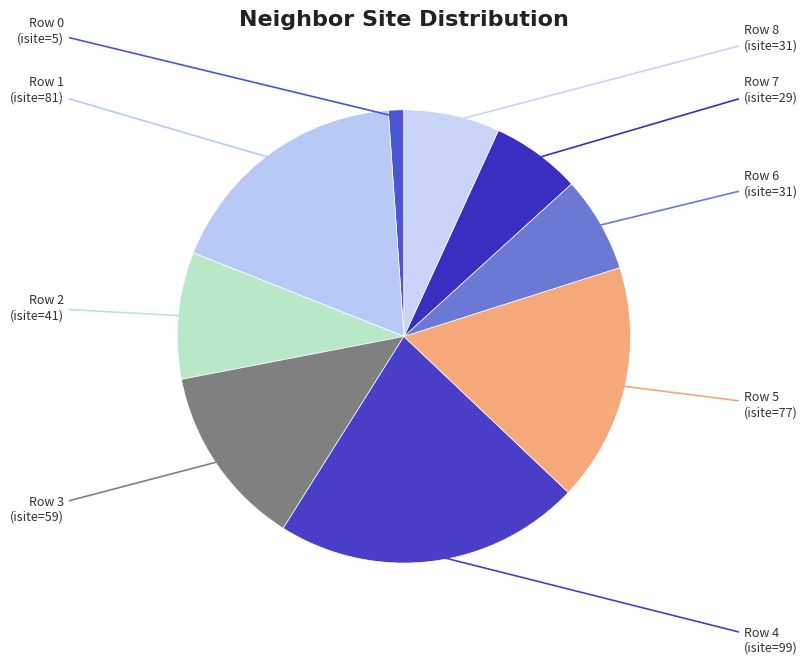

Does Row 8 represent more than half of the total?

No